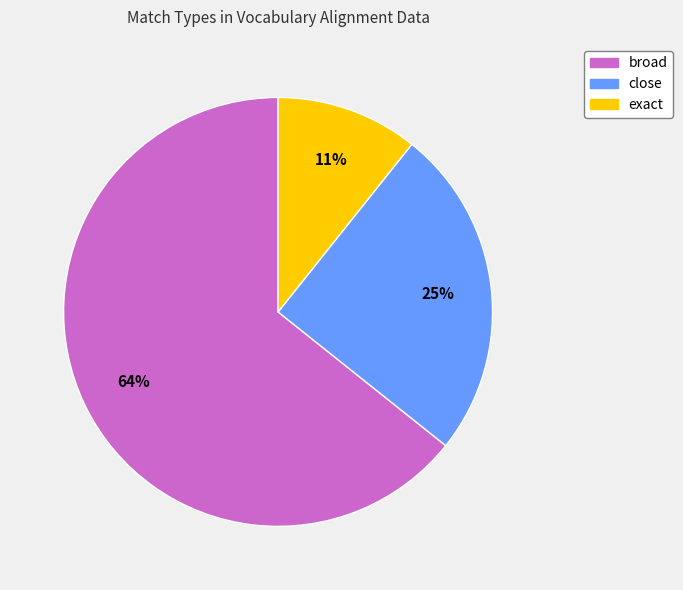

Which category has the biggest portion of the pie?

broad